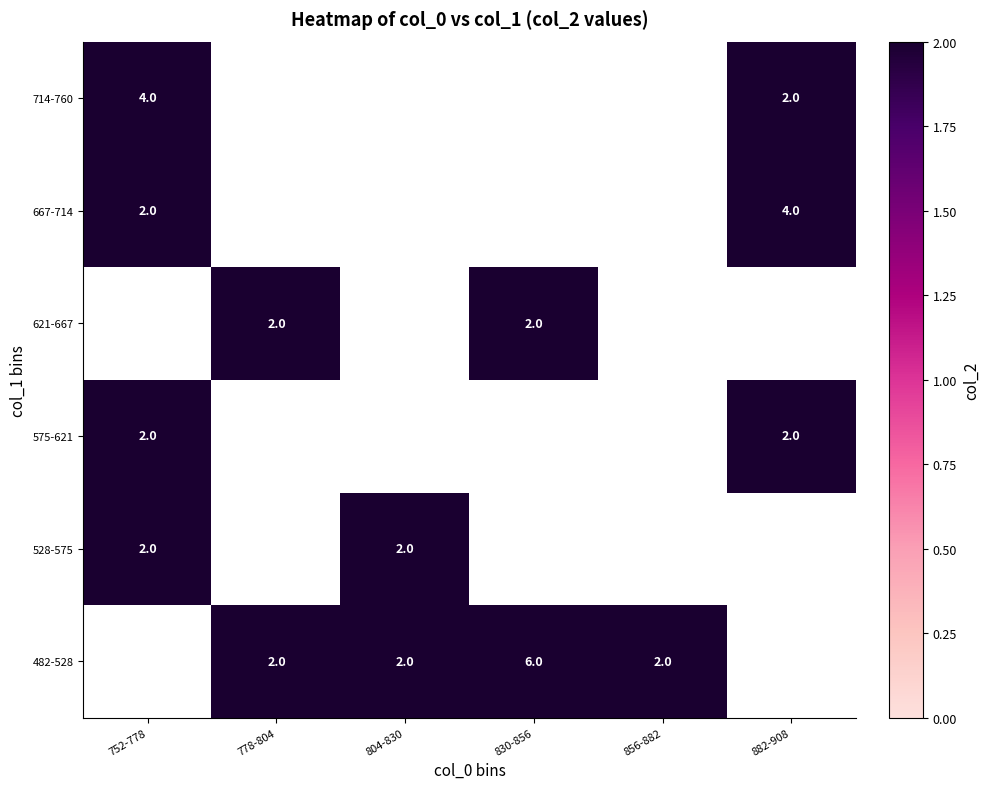

The value of 482-528 at 830-856 is 4. True or false?

False